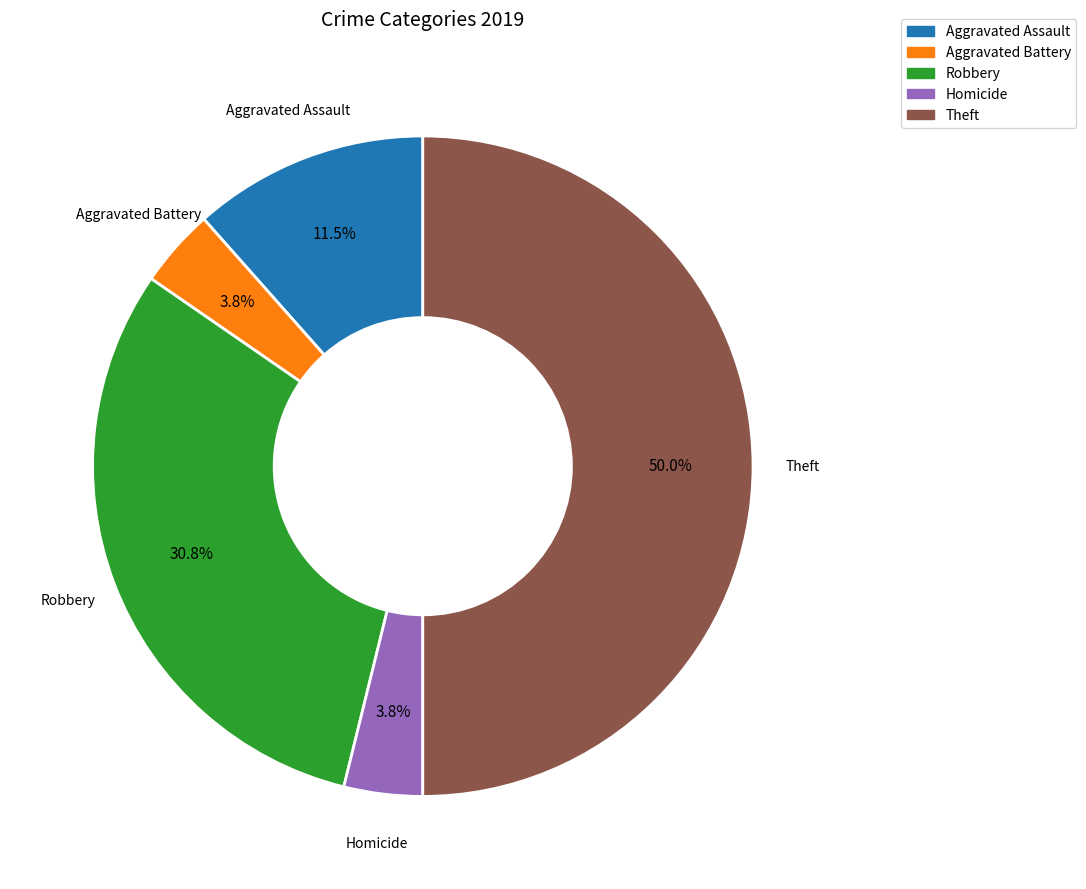

Which slice is the largest?

Theft